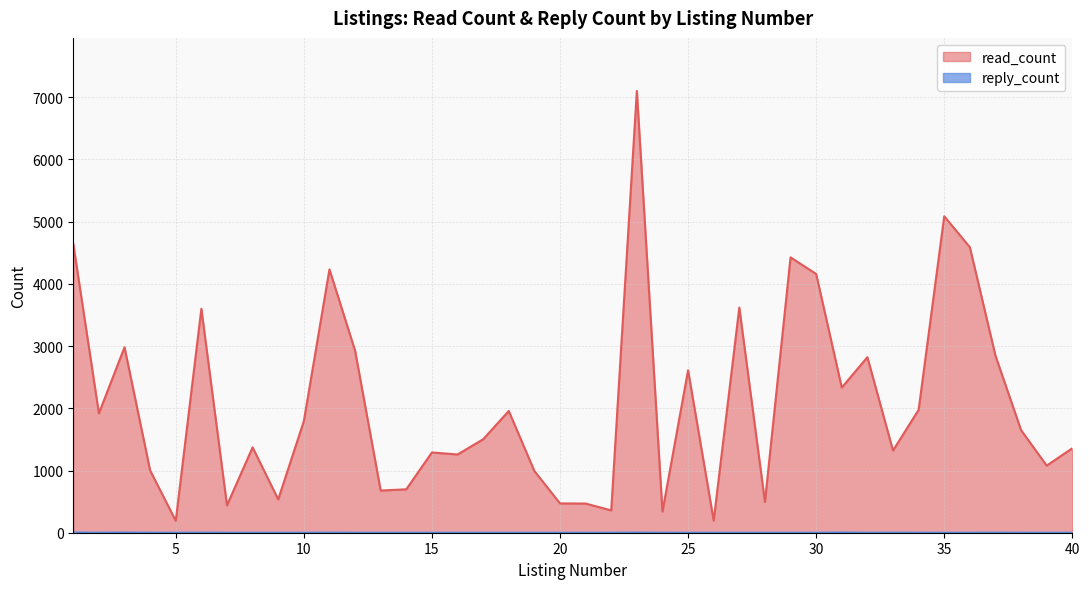

Reading left to right, extract all data points from this chart.

read_count: 1=4643	2=1919	3=2981	4=1001	5=192	6=3600	7=440	8=1372	9=536	10=1793	11=4233	12=2928	13=678	14=698	15=1290	16=1258	17=1502	18=1957	19=992	20=471	21=469	22=359	23=7102	24=340	25=2611	26=195	27=3619	28=496	29=4426	30=4160	31=2333	32=2822	33=1321	34=1975	35=5087	36=4589	37=2845	38=1649	39=1079	40=1358
reply_count: 1=5	2=0	3=4	4=0	5=0	6=2	7=0	8=0	9=0	10=0	11=2	12=0	13=0	14=0	15=0	16=0	17=0	18=0	19=0	20=0	21=0	22=0	23=3	24=0	25=0	26=0	27=0	28=0	29=0	30=0	31=4	32=0	33=1	34=0	35=0	36=0	37=1	38=0	39=0	40=0